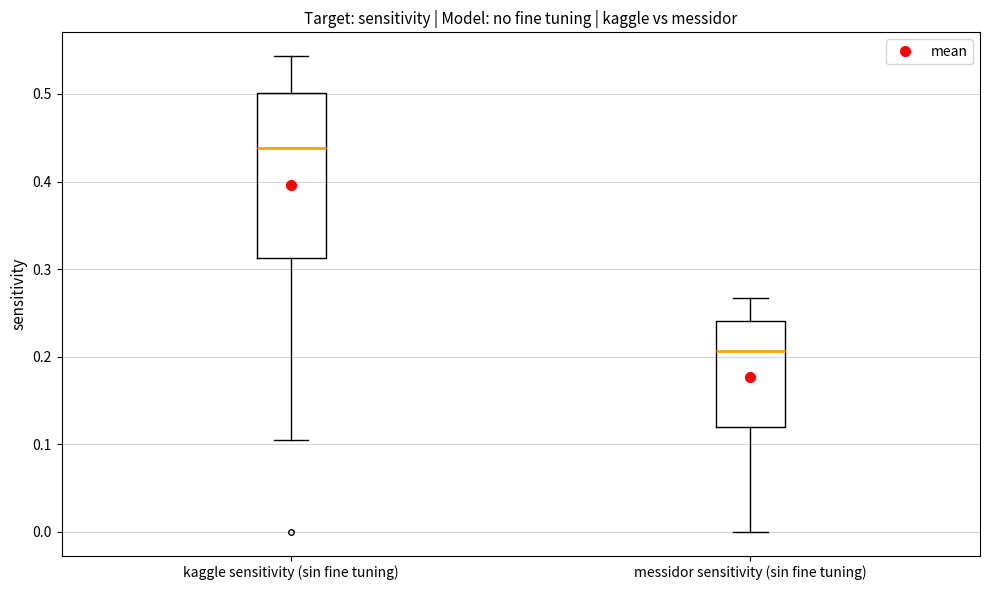

Reading left to right, transcribe this box plot: for each box, give where its median line is, the range the box spans, and where its two whiskers end, as read against the y-axis. The values are not printed on the chart, so give them approximately, as read against the axis.

kaggle sensitivity (sin fine tuning): median 0.44, box 0.31 to 0.50, whiskers 0.11 to 0.54
messidor sensitivity (sin fine tuning): median 0.21, box 0.12 to 0.24, whiskers 0.00 to 0.27